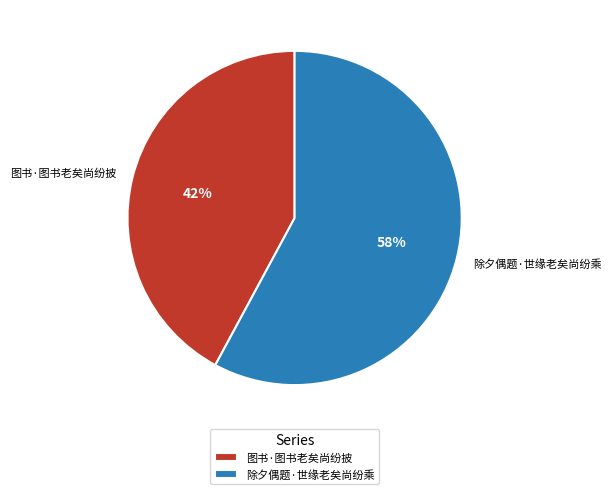

Is the sum of 图书·图书老矣尚纷披 and 除夕偶题·世缘老矣尚纷乘 greater than half?

Yes